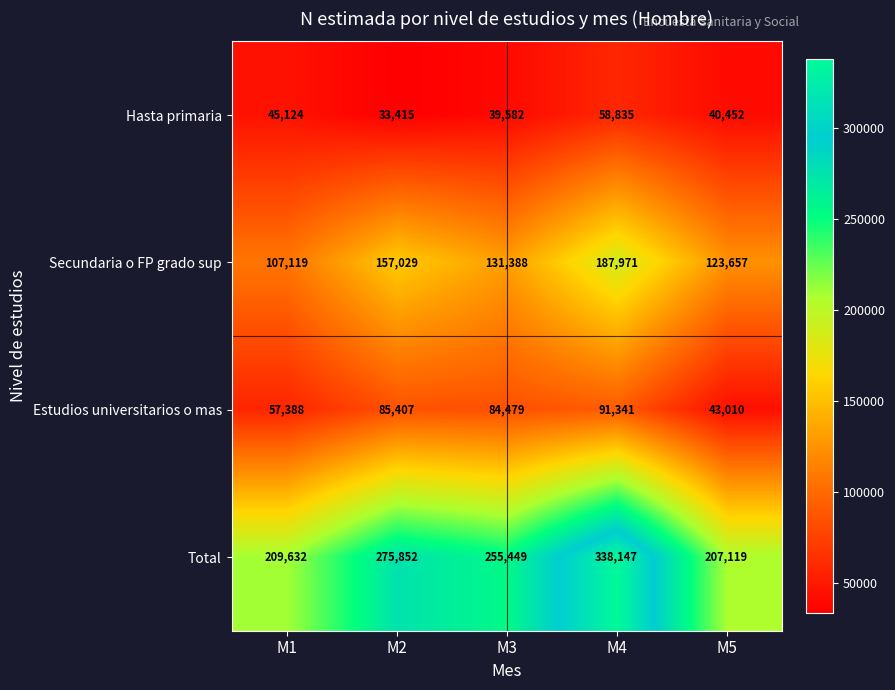

What is the total value across all series at M3?

510898